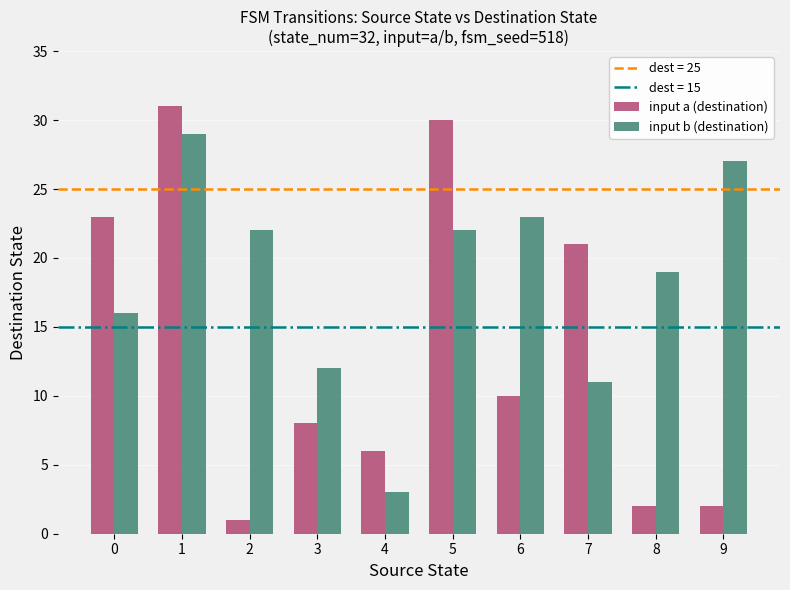

Between 0 and 1, which series saw the biggest shift?

input b (destination)